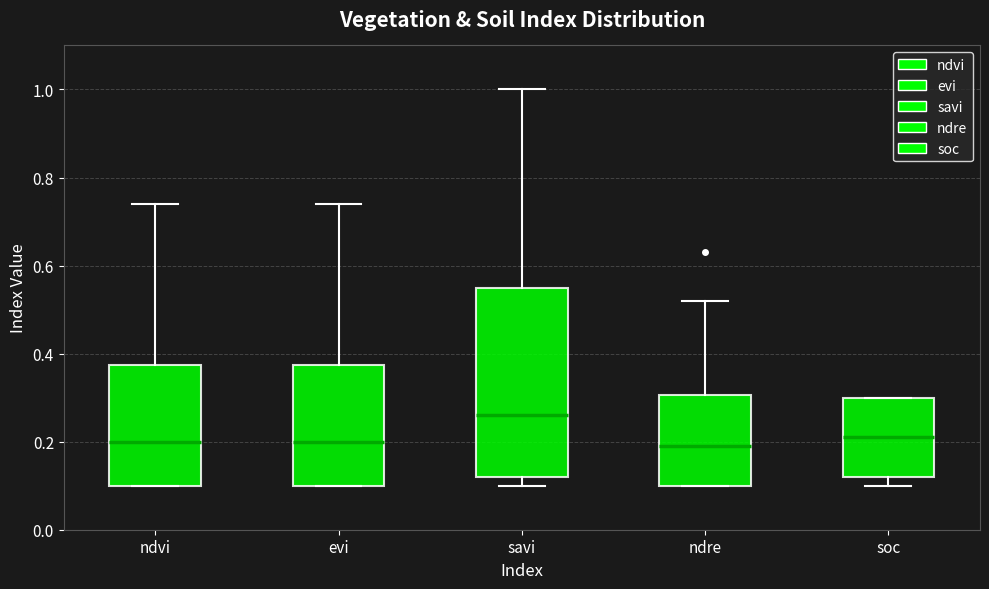

Which box is the tallest, from its lower edge to its upper edge?

savi